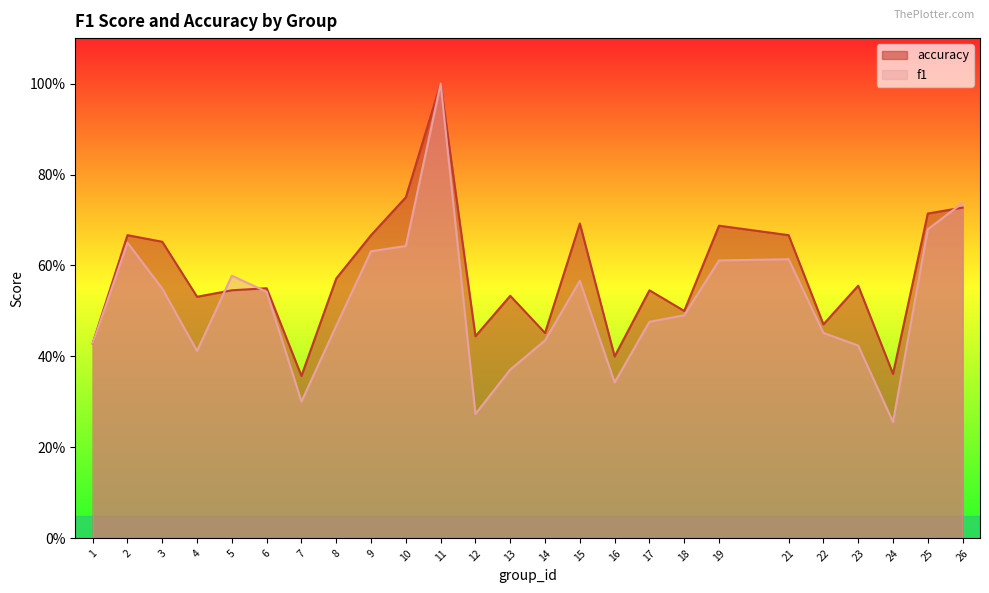

At which category does accuracy reach its first local peak?

2